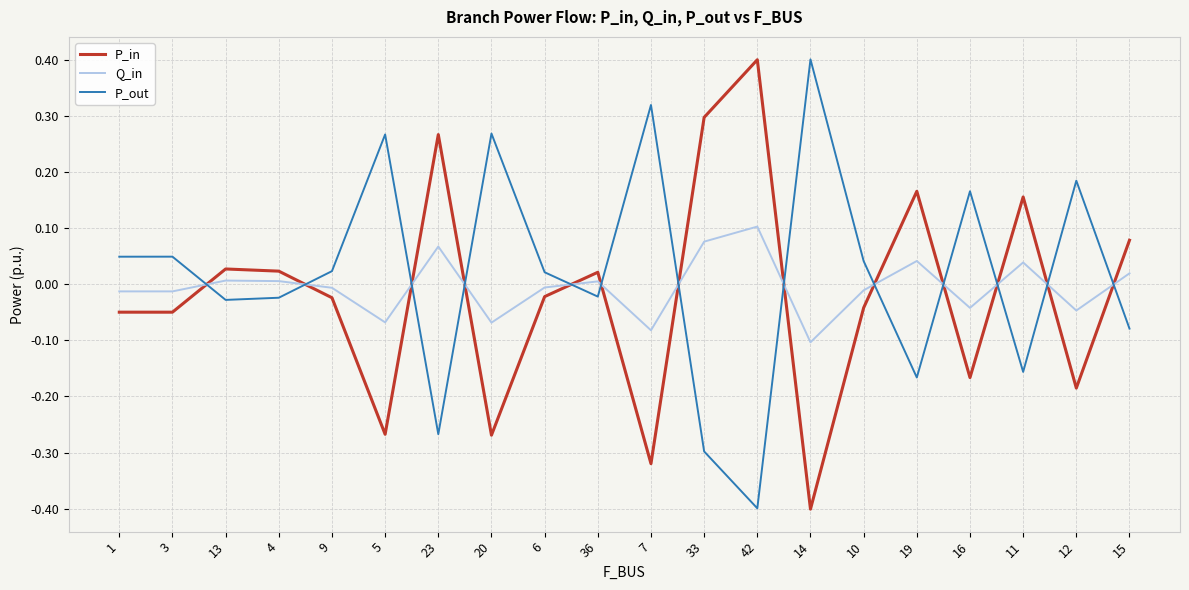

Which series ends up on top after the final intersection of P_in and P_out?

P_in